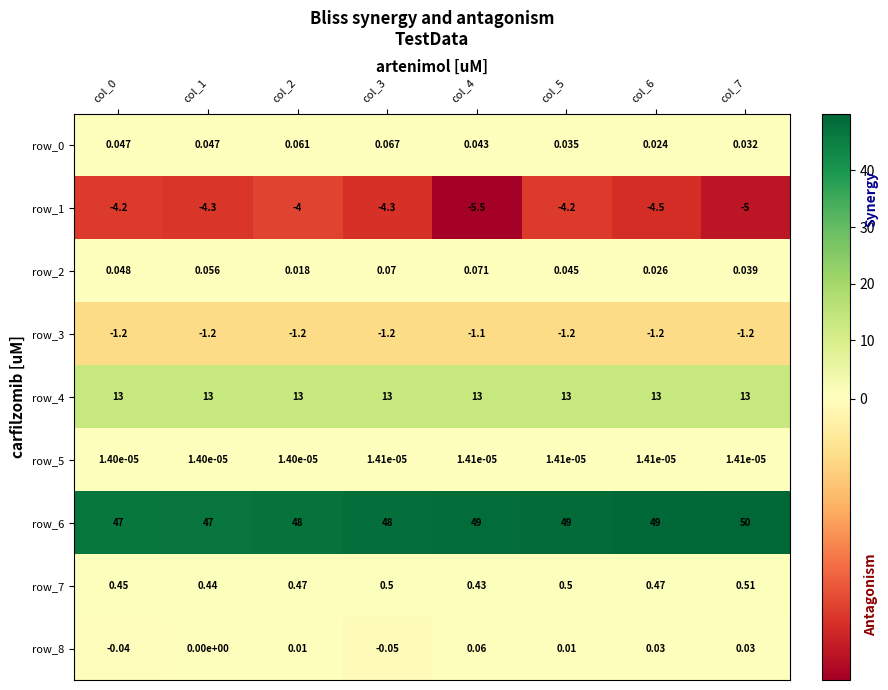

Is the value of row_2 at col_4 greater than the value of row_5 at col_4?

Yes